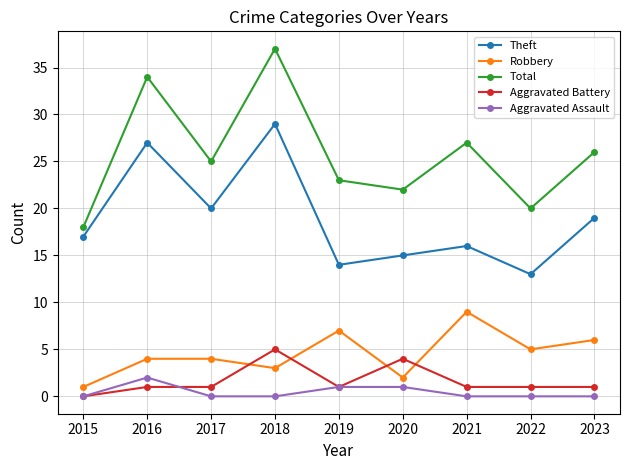

True or false: Theft and Robbery cross at least once.

False